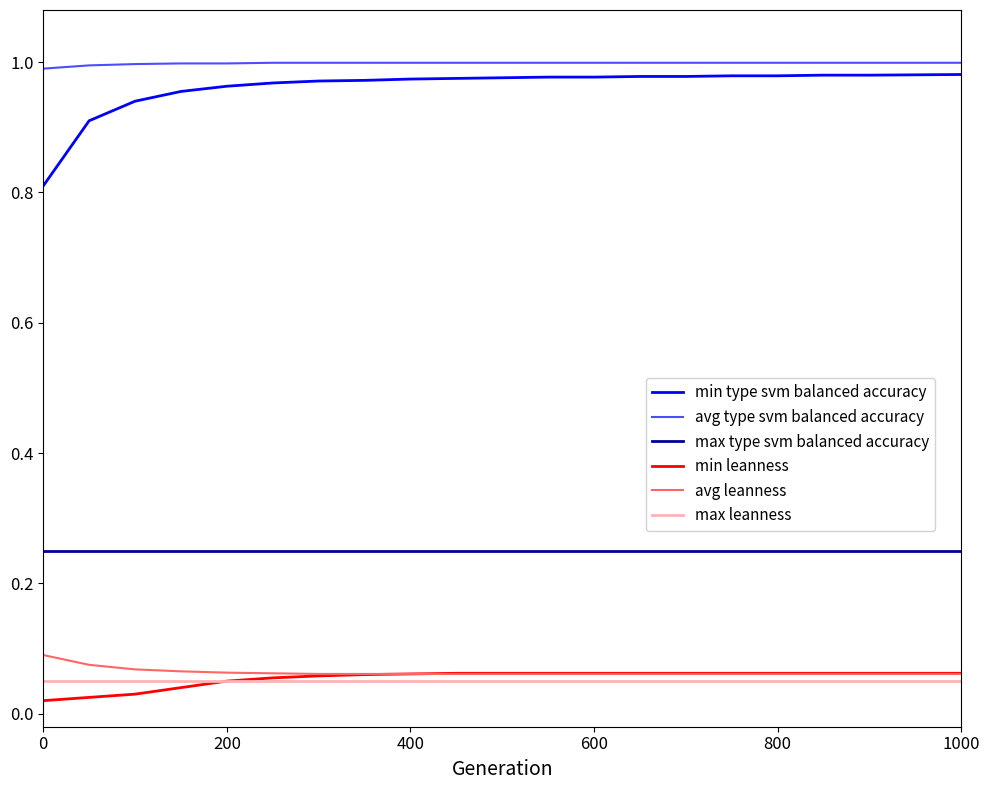

True or false: max type svm balanced accuracy and max leanness intersect in this chart.

False